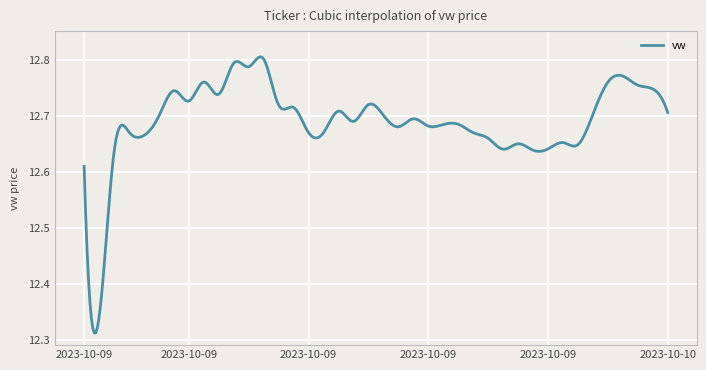

What is the average value?

12.7